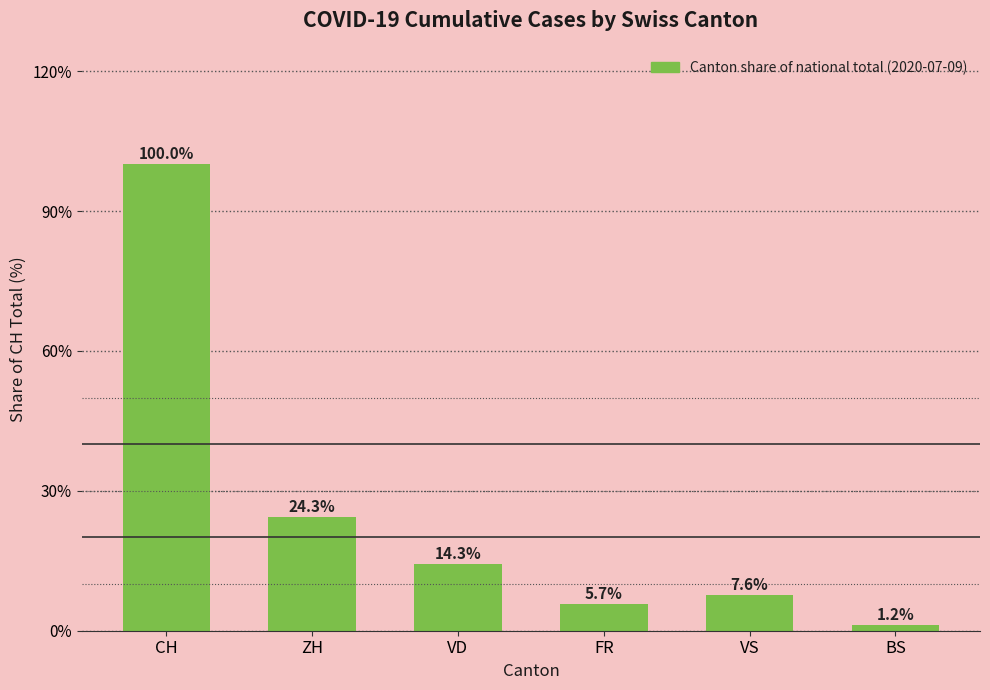

What is the sum of the values at CH and VD?

114.3